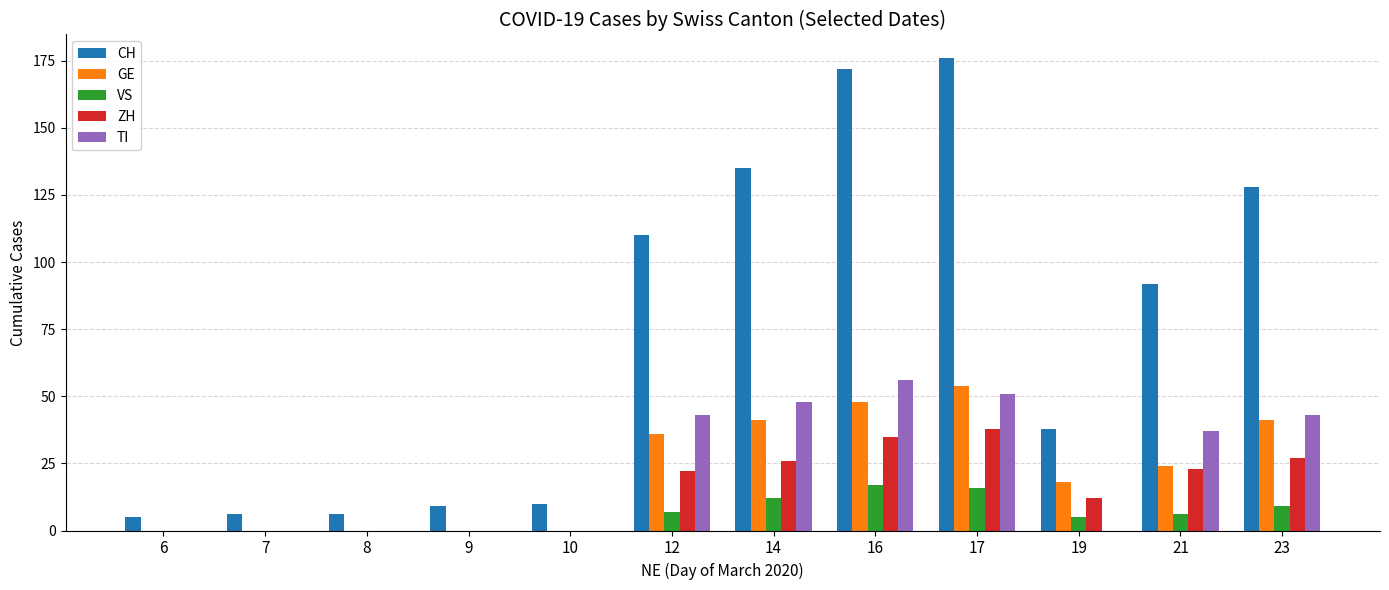

What is the spread (max minus min) of values at 17?

160